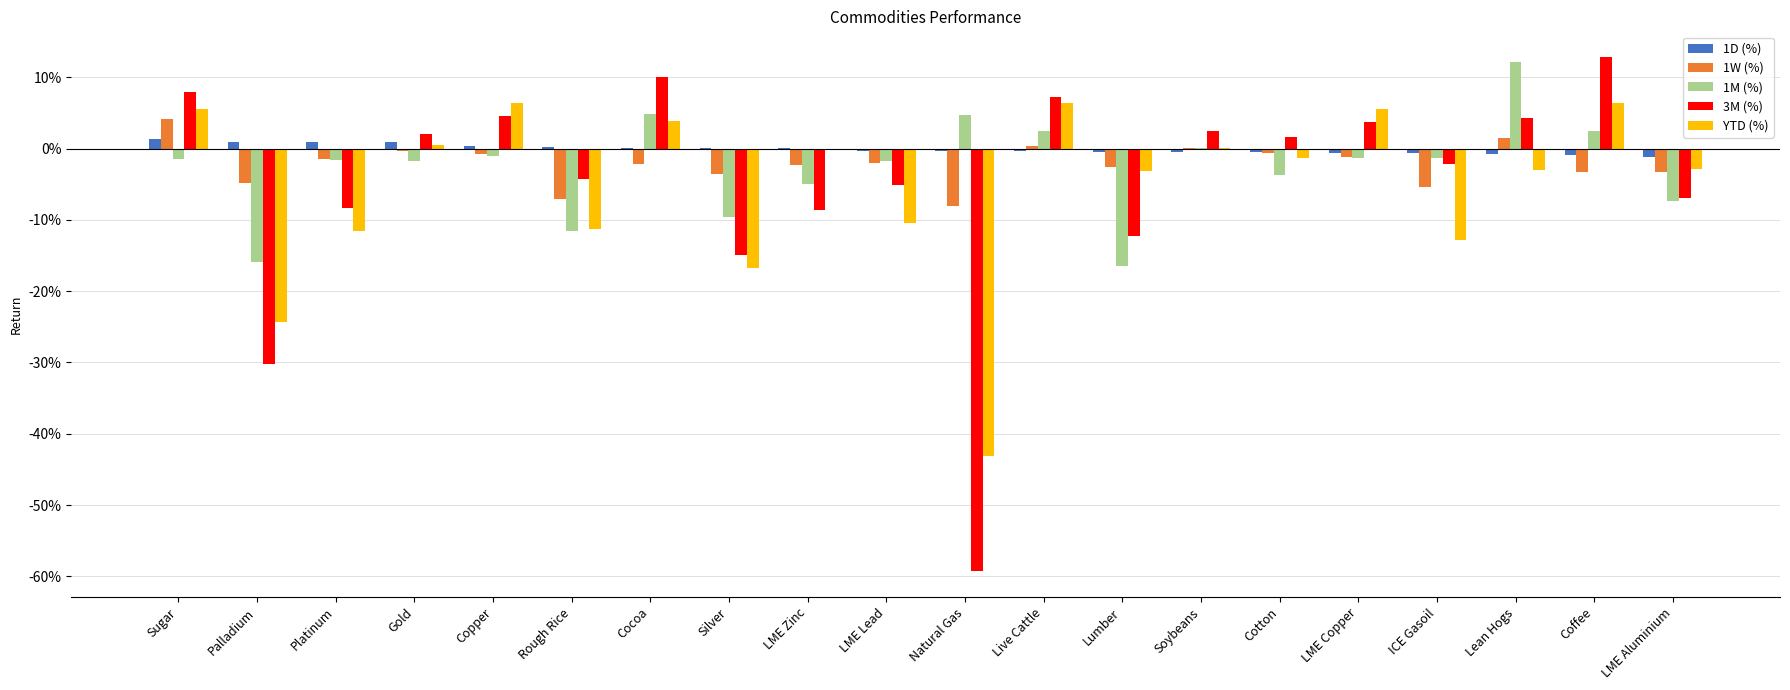

How many data points does each series have?

20